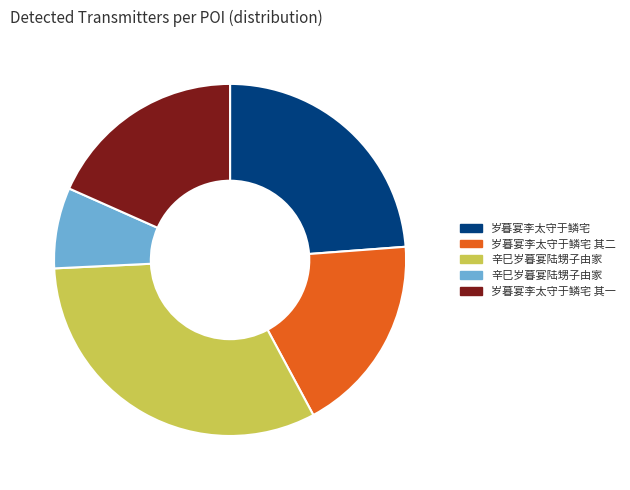

Does any single category account for the majority?

No